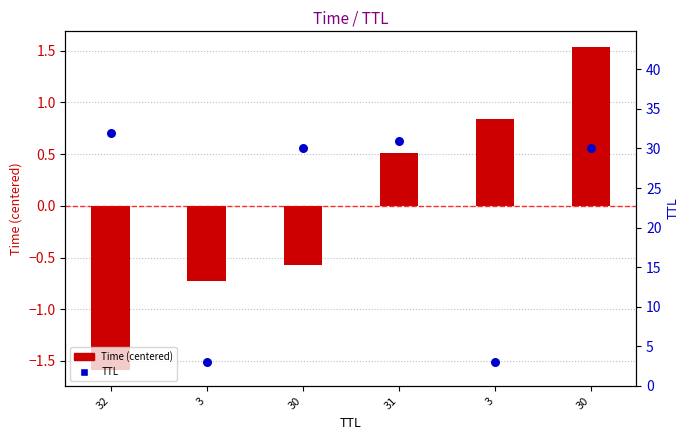

Which series has the largest Y range (max minus min)?

TTL